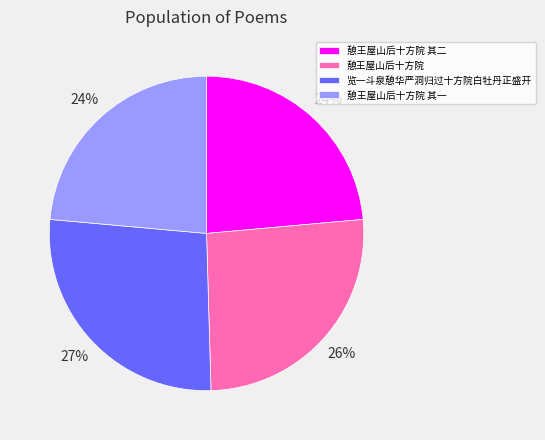

Is the sum of 览一斗泉憩华严洞归过十方院白牡丹正盛开 and 憩王屋山后十方院 greater than half?

Yes